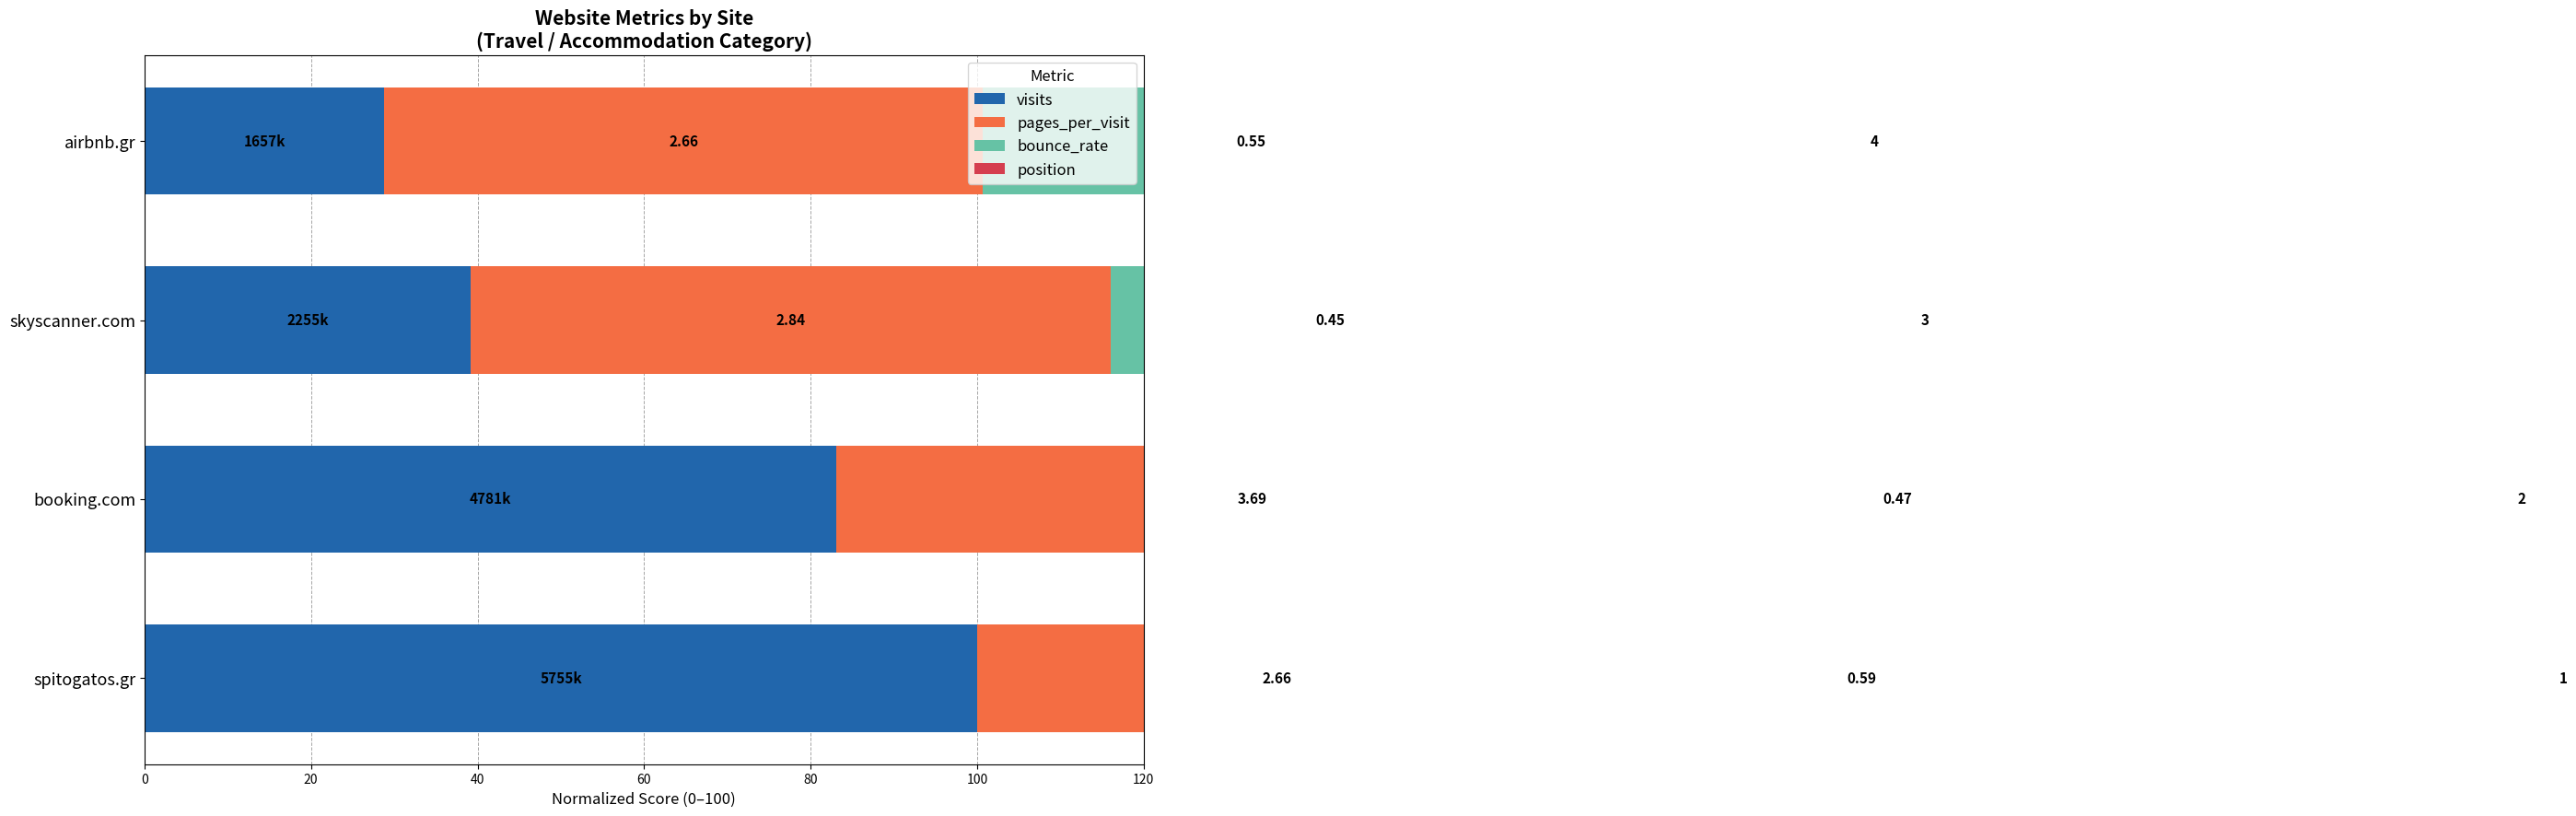

At how many categories does at least one series exceed 65?

4